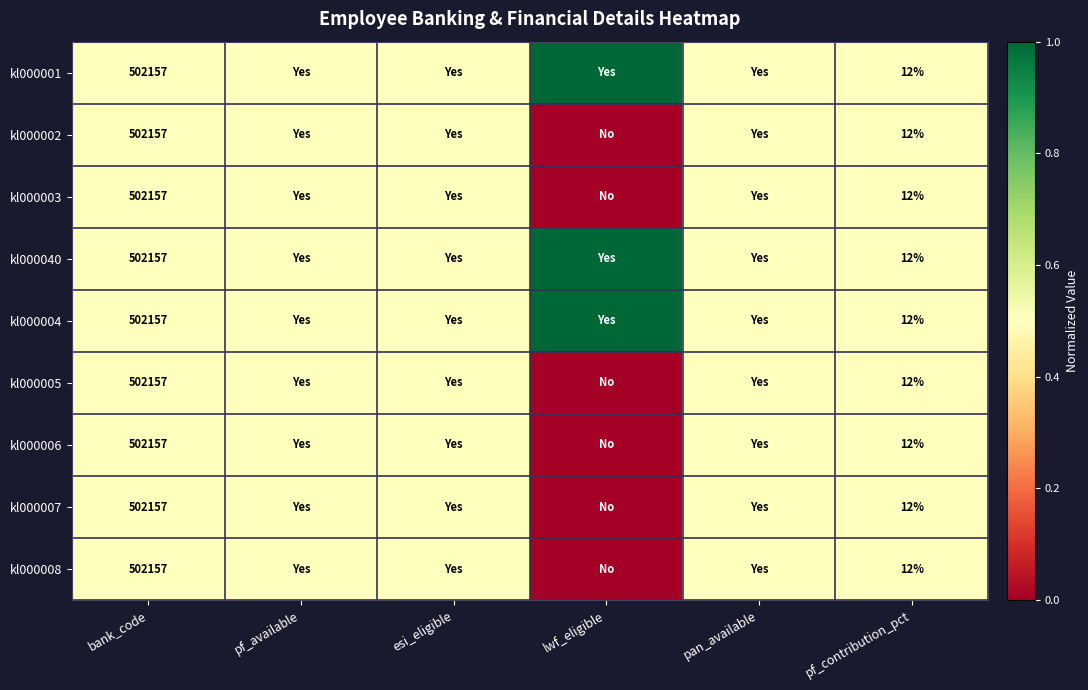

Between lwf_eligible and pf_contribution_pct, which is larger?

lwf_eligible